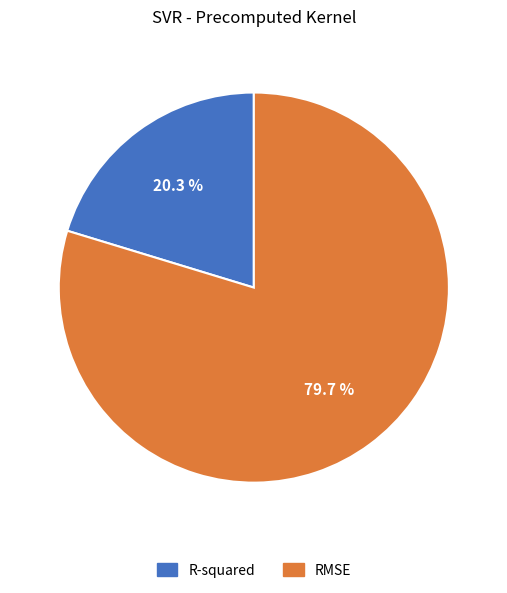

To the nearest percent, what is the difference between the RMSE and R-squared slice percentages?

59%